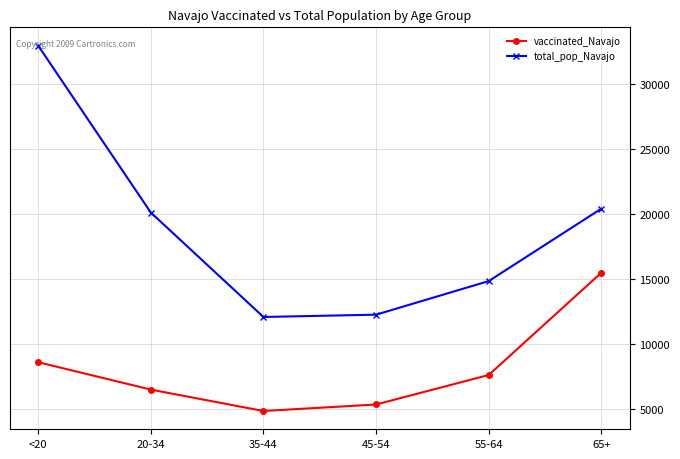

True or false: vaccinated_Navajo and total_pop_Navajo cross at least once.

False